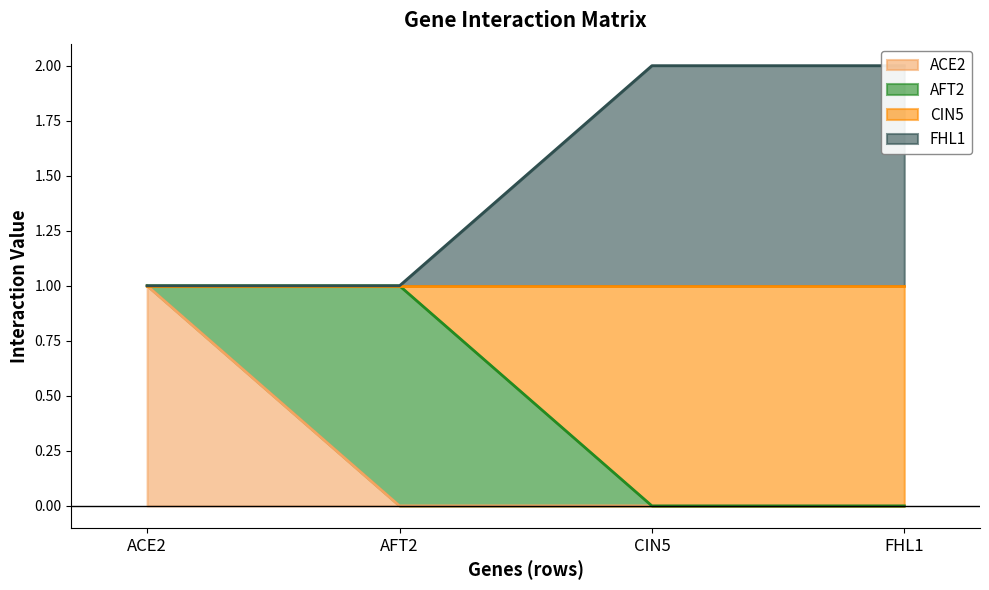

At which label is ACE2 closest to 0?

AFT2